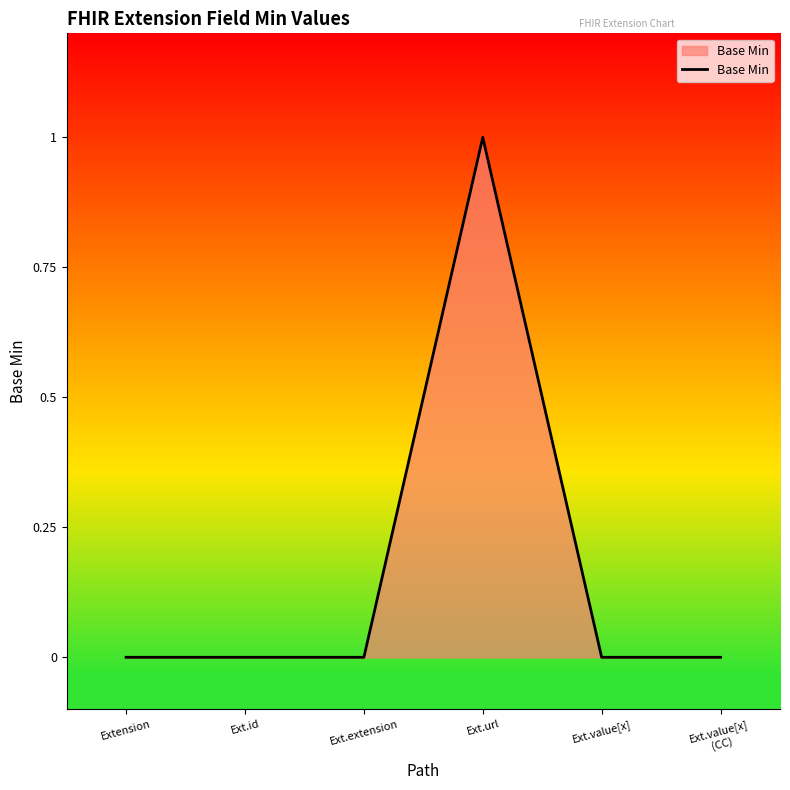

True or false: there are more than 2 points higher than both neighbors.

False